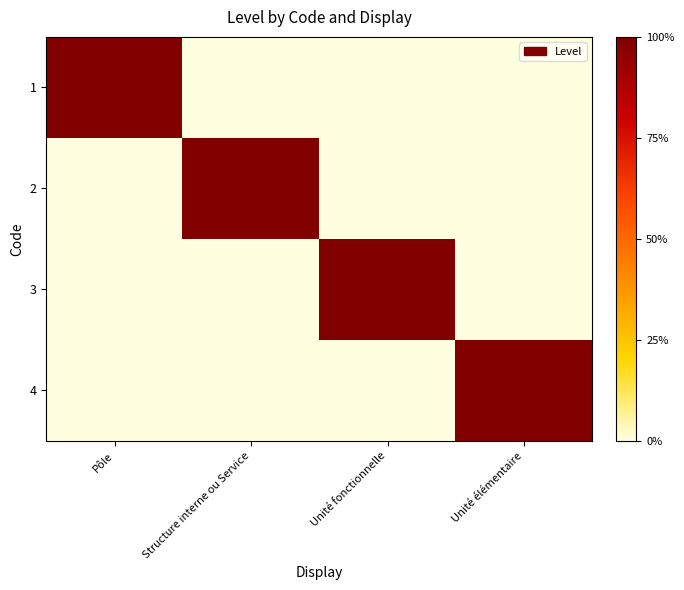

What is the maximum value shown in the chart?

1